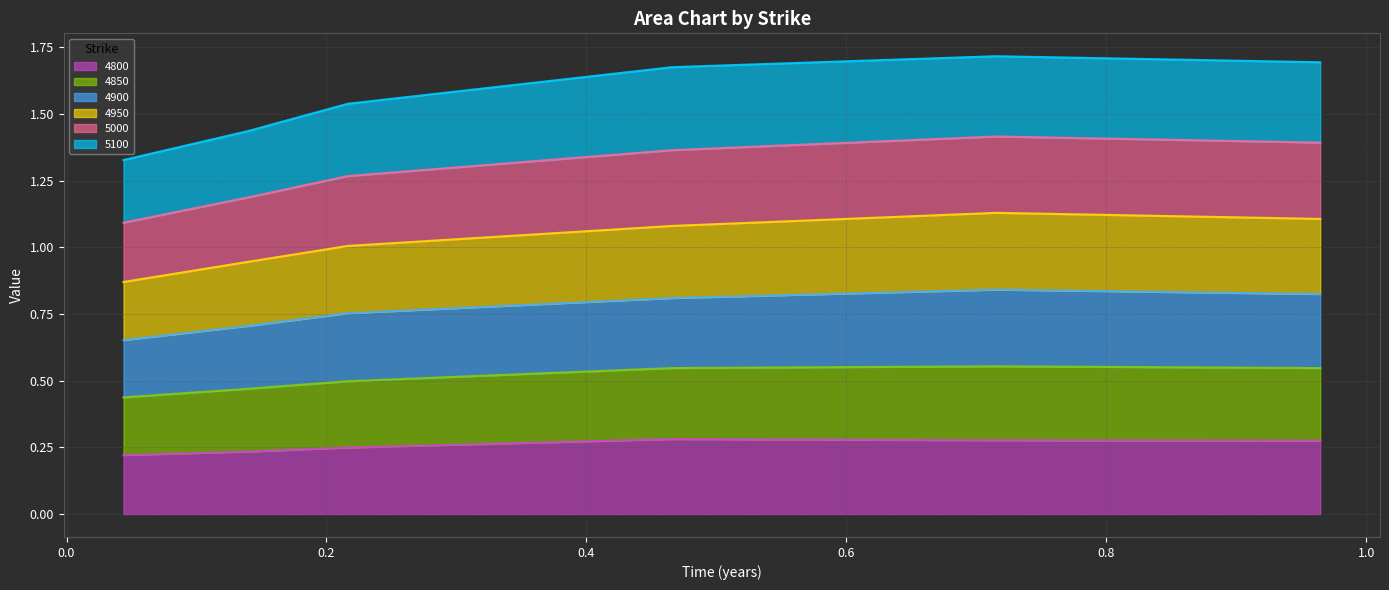

True or false: 4950 and 4800 cross at least once.

False